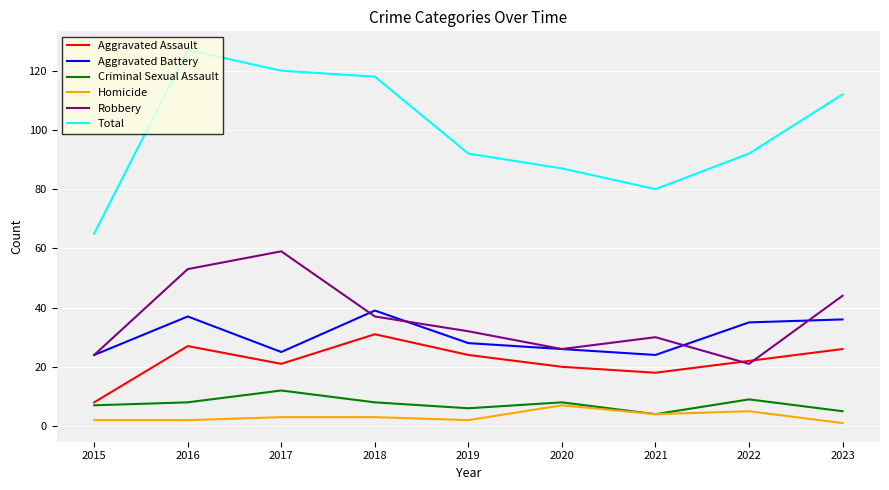

True or false: Criminal Sexual Assault and Aggravated Battery intersect in this chart.

False